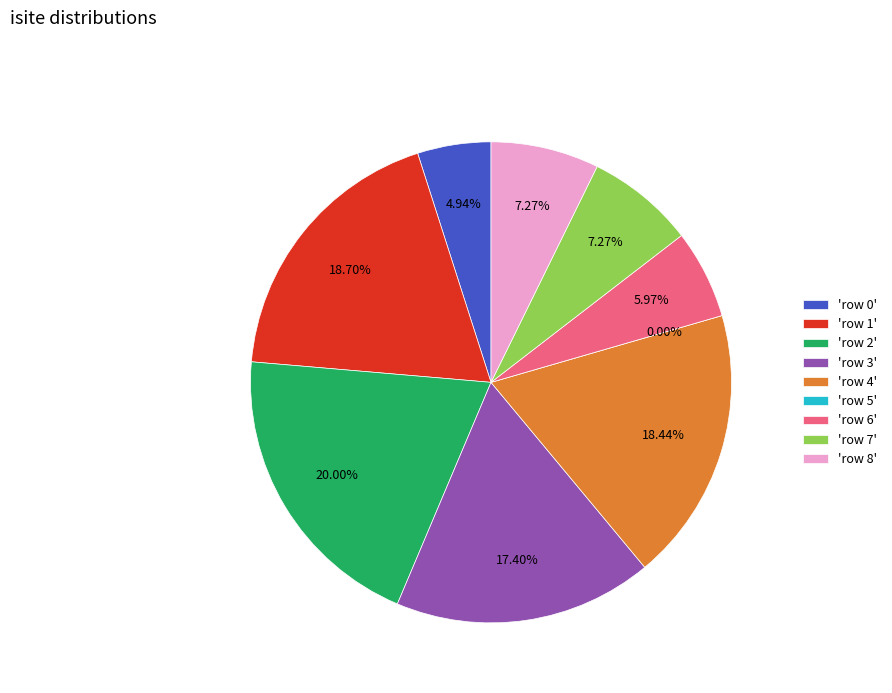

What is the largest slice in the pie chart?

row 2